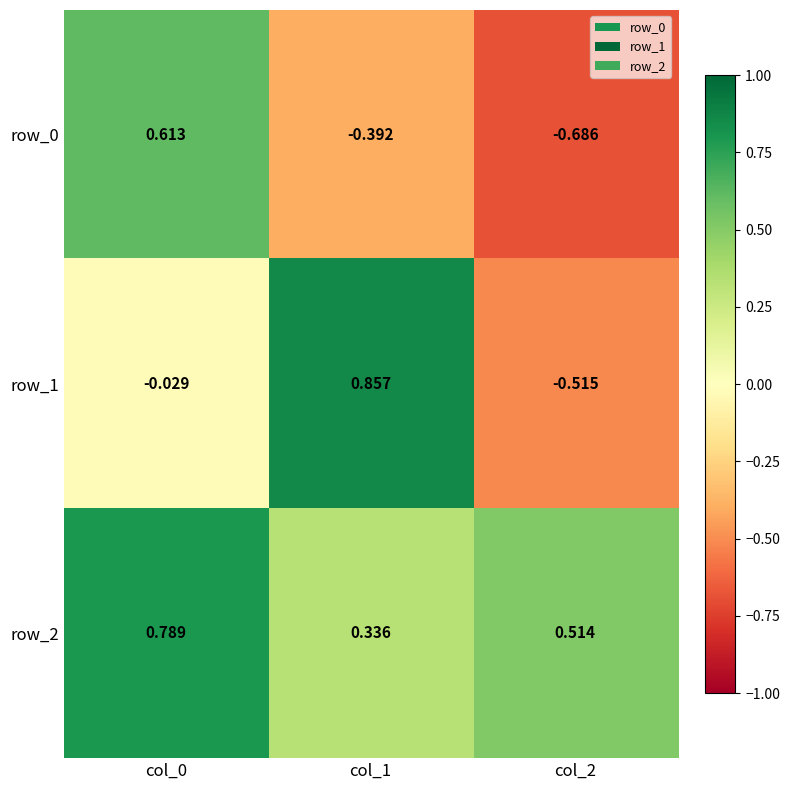

Is it true that row_1 equals -0.0 at col_0?

False